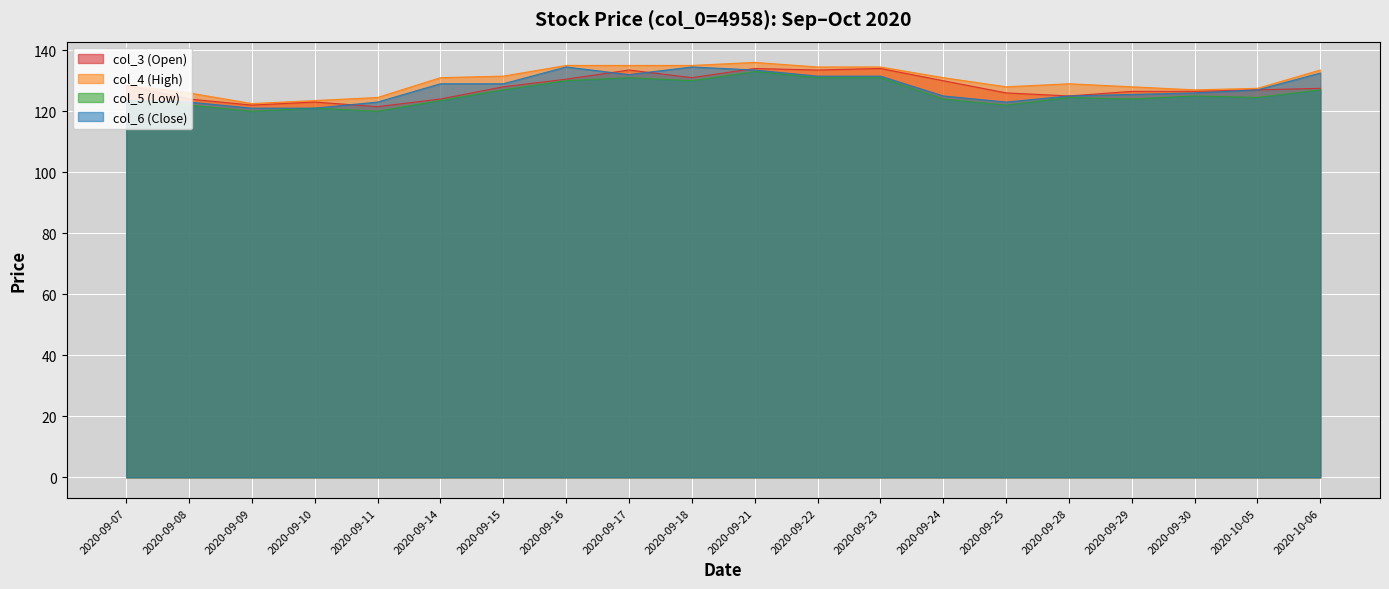

Where is the first local minimum for col_4 (High)?

2020-09-09